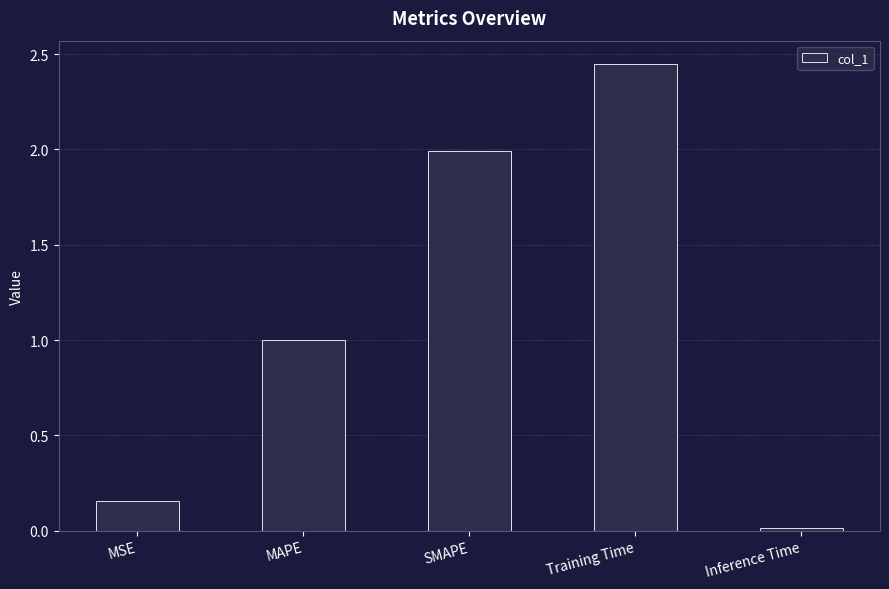

What is the label of the 5th bar from the left?

Inference Time